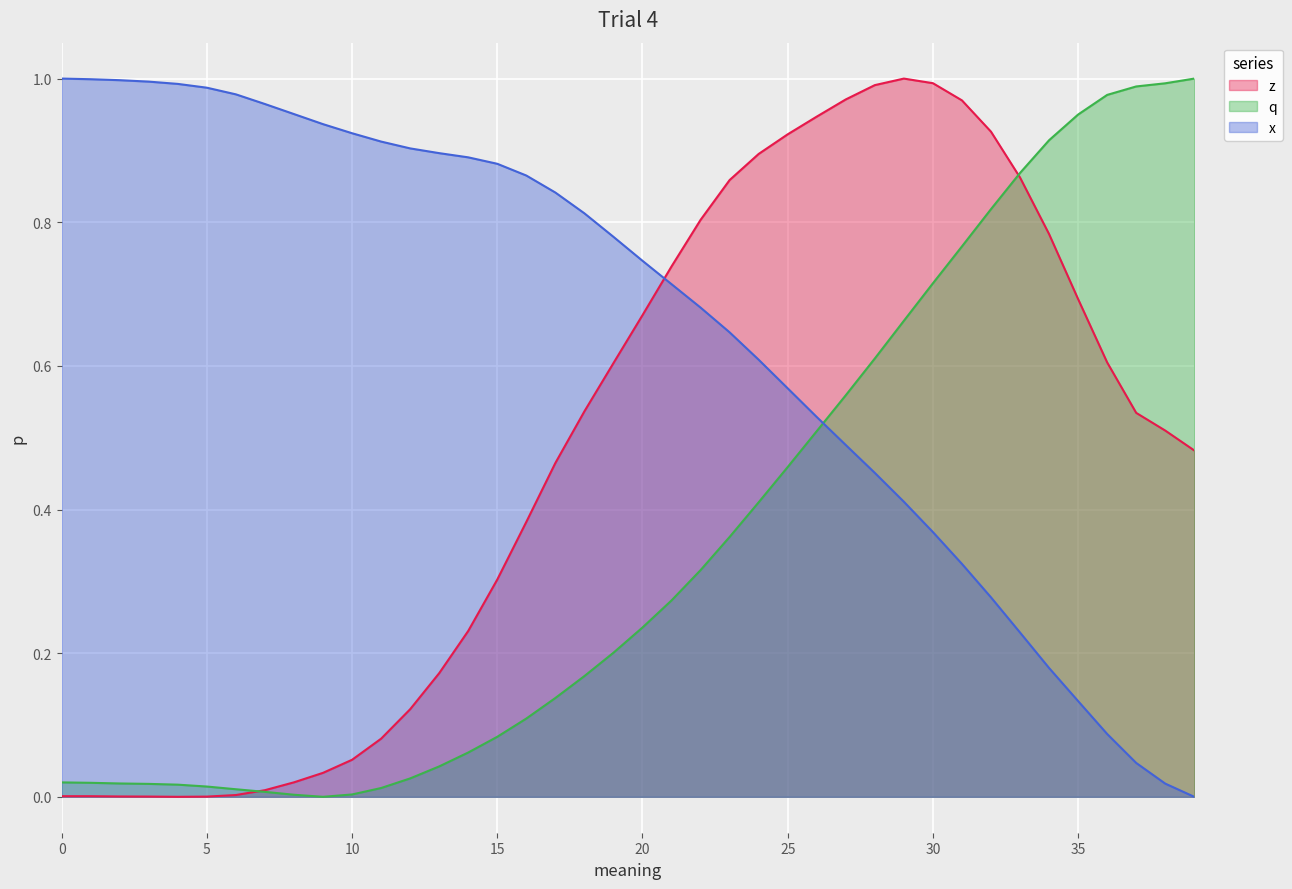

Which series has the largest total across all categories?

x